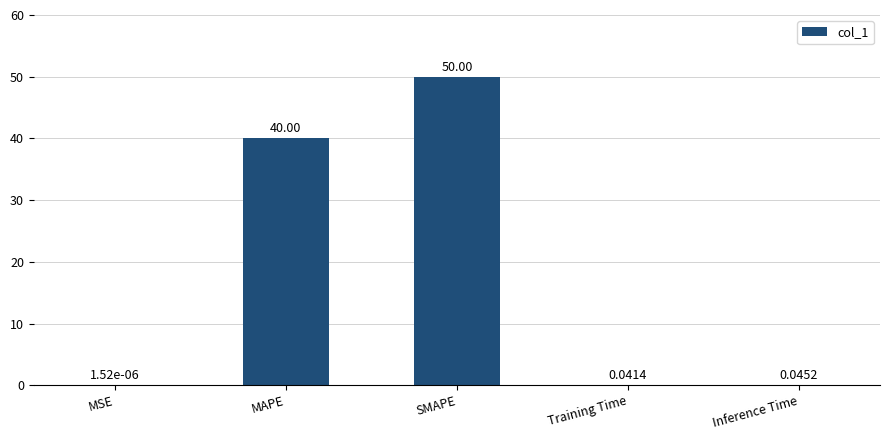

What is the change in value from MSE to SMAPE?

+50.0